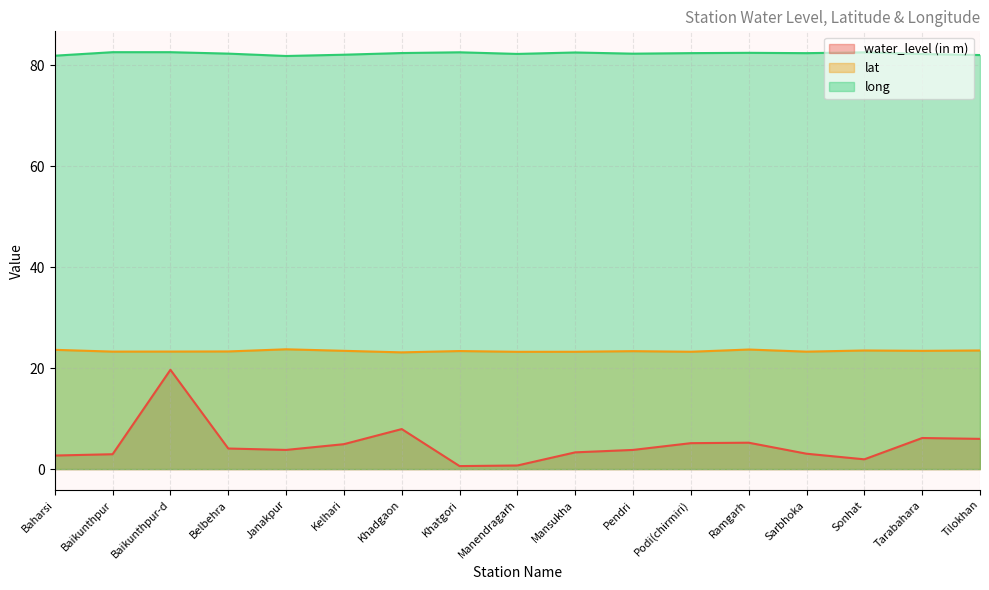

Which category has the highest value across all series?

Baikunthpur